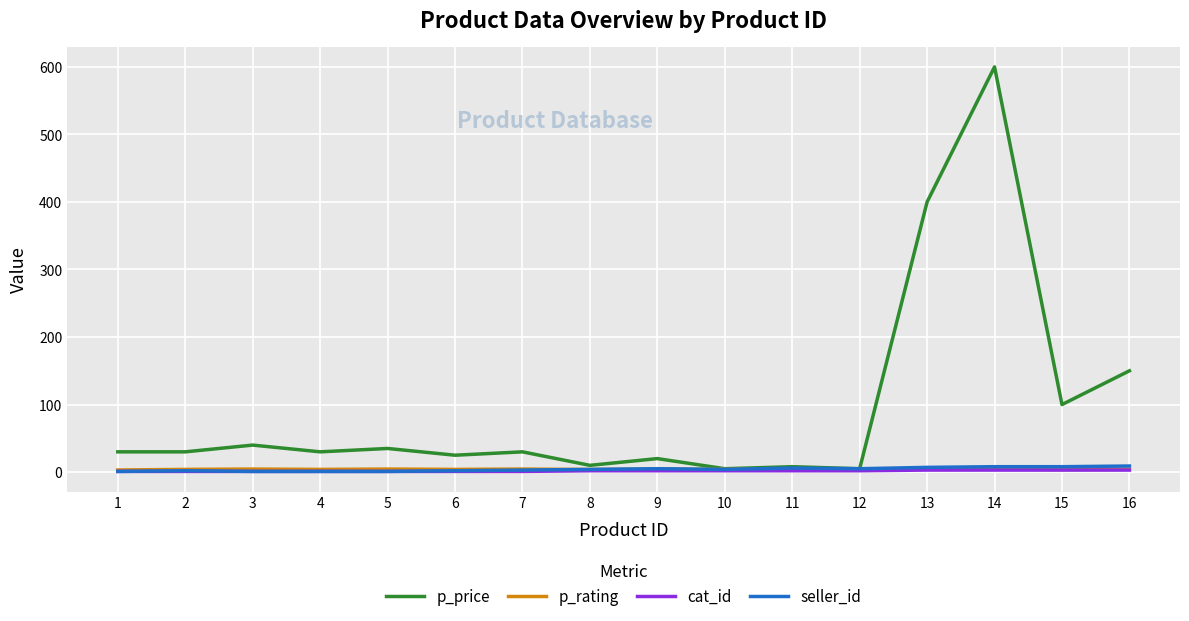

Does the chart have visible grid lines?

Yes